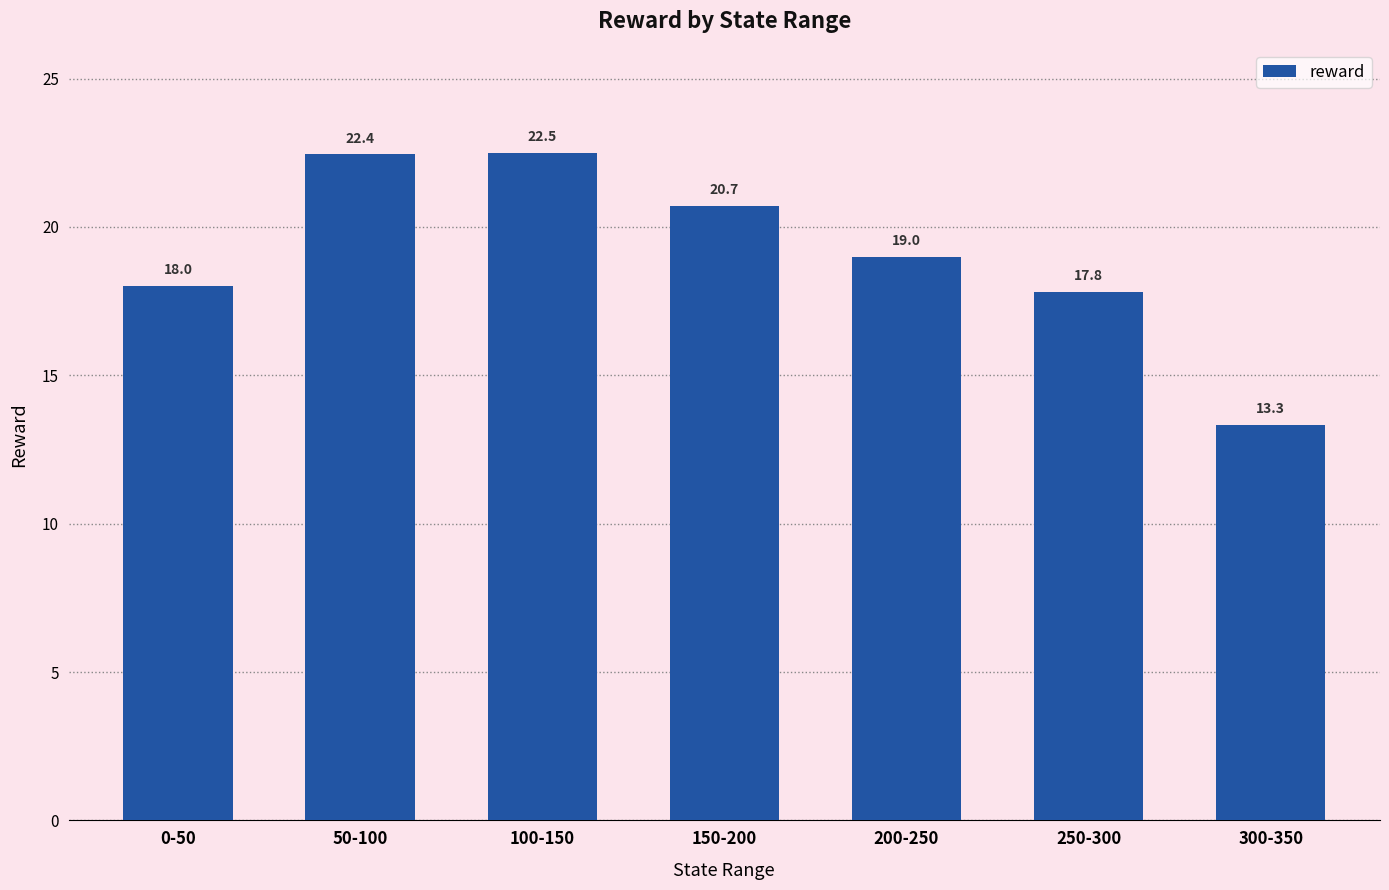

Reading left to right, what are all the values shown in this chart?

18.0	22.4	22.5	20.7	19.0	17.8	13.3